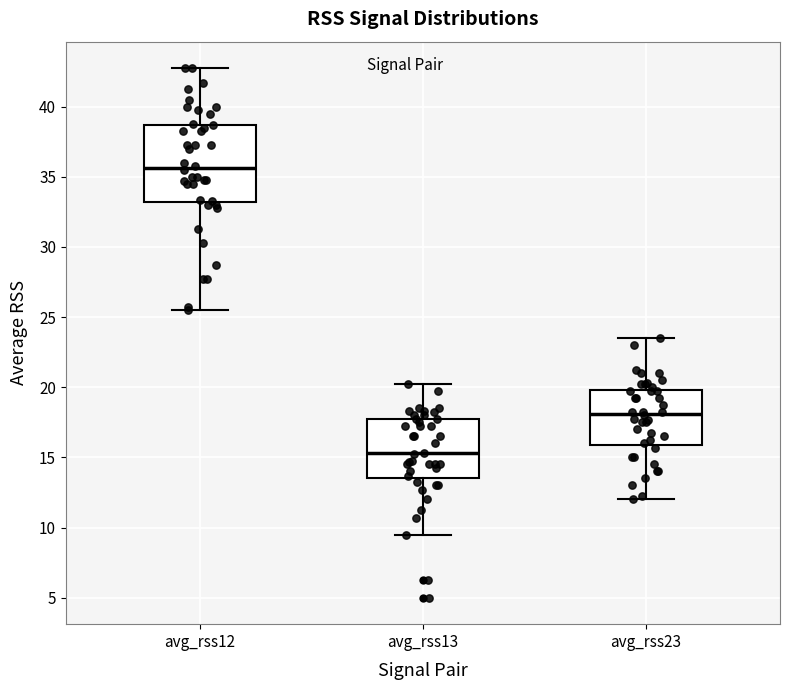

Which box's median line is the highest?

avg_rss12